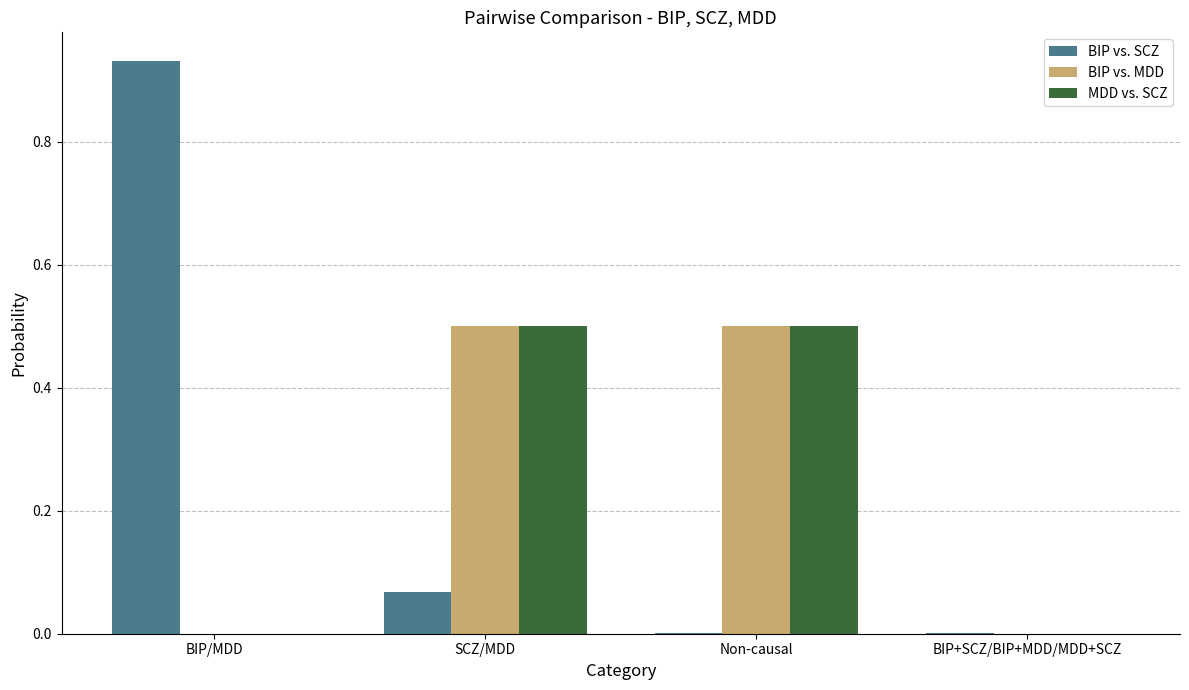

Between BIP/MDD and BIP+SCZ/BIP+MDD/MDD+SCZ, which series saw the biggest shift?

BIP vs. SCZ